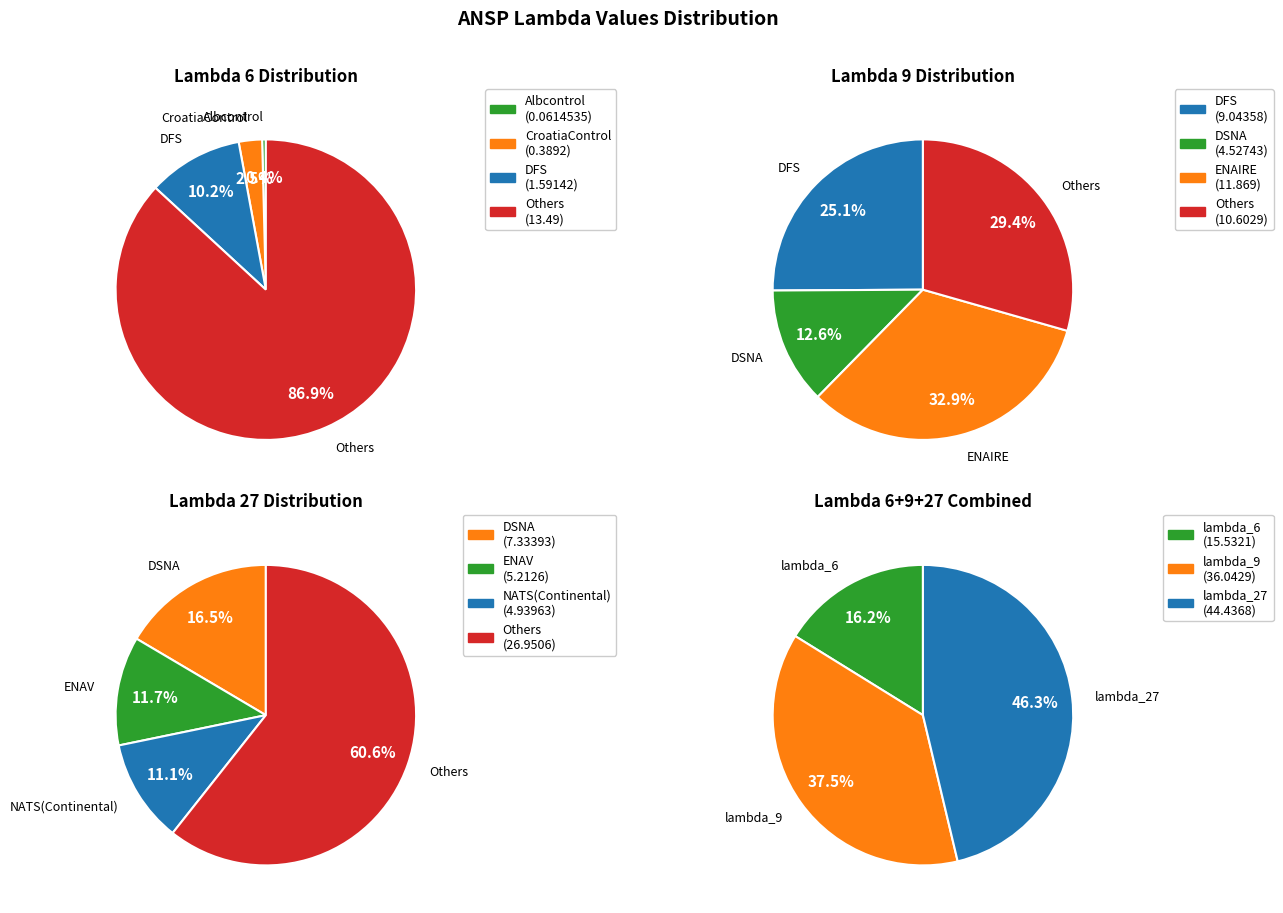

The lambda_6 slice represents 95% of the pie. True or false?

False